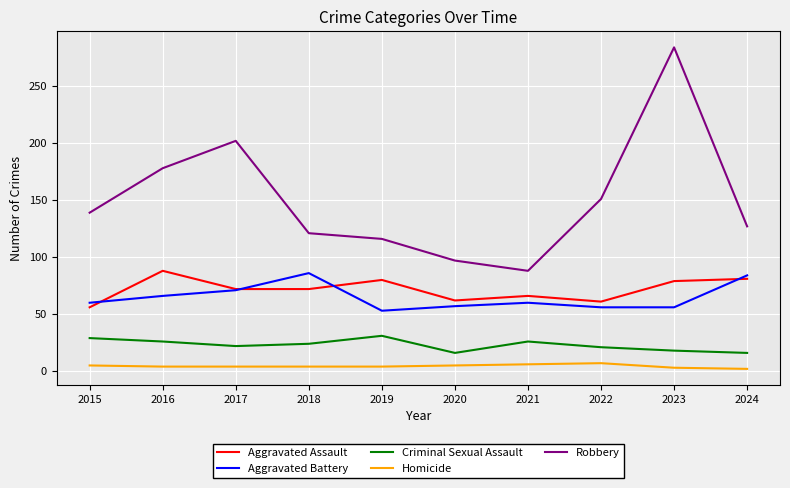

What is the maximum value for Criminal Sexual Assault?

31